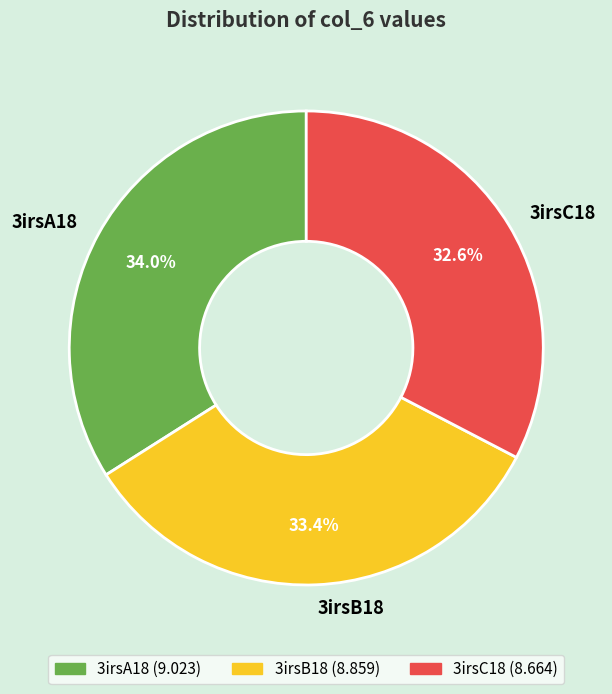

To the nearest percent, what percentage of the pie is 3irsC18?

33%